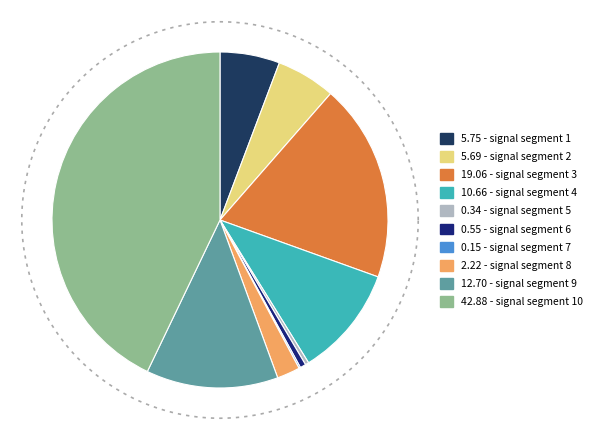

Which has a higher value, signal segment 8 or signal segment 6?

signal segment 8